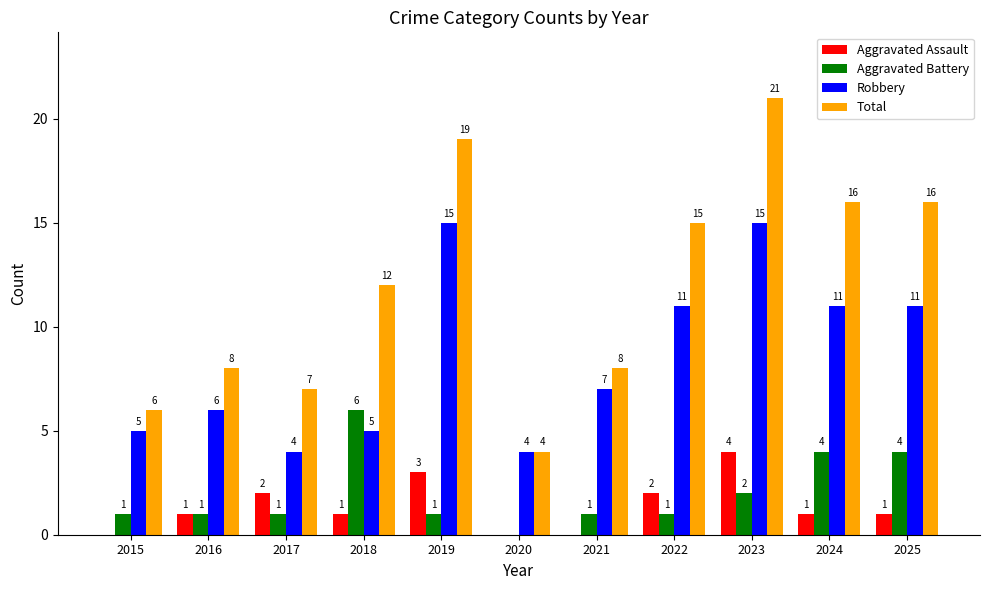

At which category does the chart reach its peak across all series?

2023